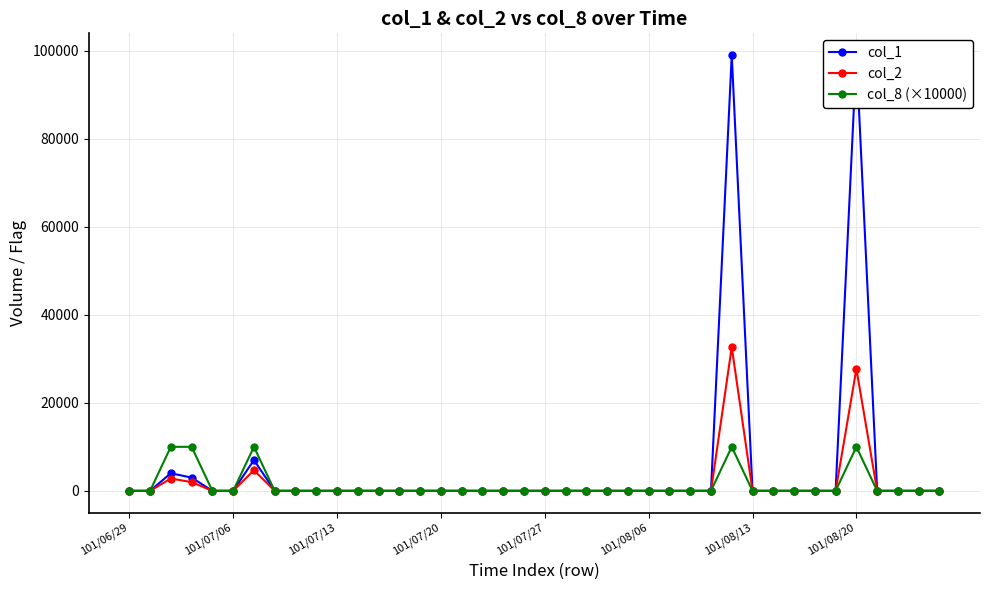

What is the sum of all col_8 (×10000) values?

50000